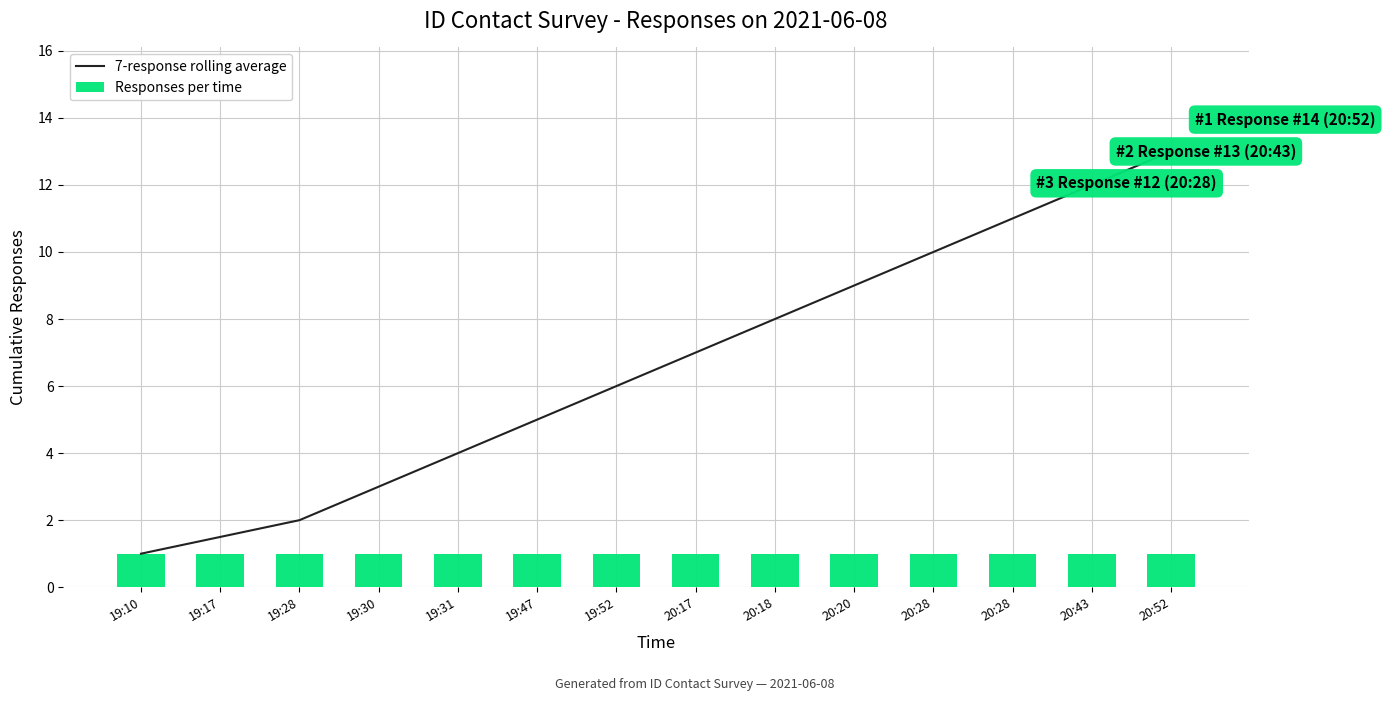

Reading left to right, list all the values displayed in this chart.

7-response rolling average: 19:10=1.0	19:17=1.5	19:28=2.0	19:30=3.0	19:31=4.0	19:47=5.0	19:52=6.0	20:17=7.0	20:18=8.0	20:20=9.0	20:28=10.0	20:28=11.0	20:43=12.0	20:52=13.0
Responses per time: 19:10=1.0	19:17=1.0	19:28=1.0	19:30=1.0	19:31=1.0	19:47=1.0	19:52=1.0	20:17=1.0	20:18=1.0	20:20=1.0	20:28=1.0	20:28=1.0	20:43=1.0	20:52=1.0